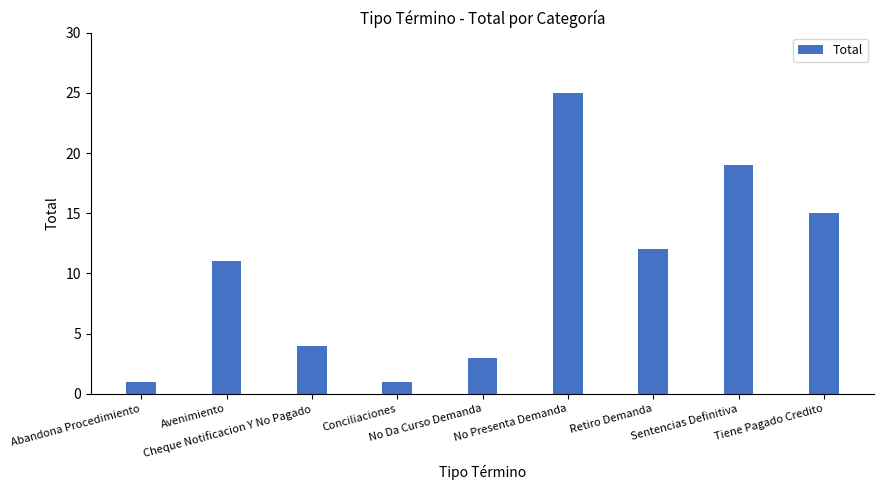

What is the maximum value shown in the chart?

25